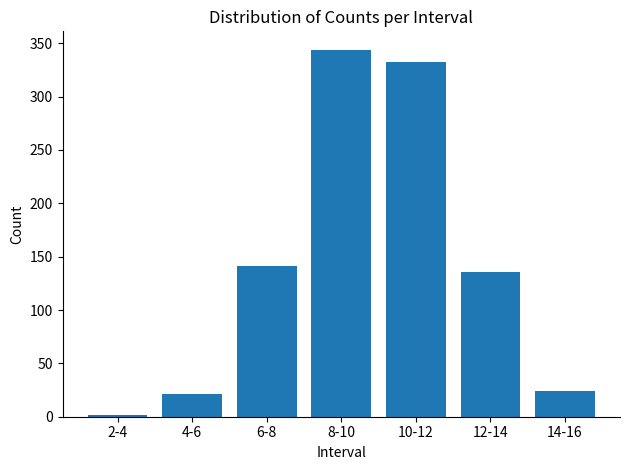

Rank the categories by value from lowest to highest.

2-4, 4-6, 14-16, 12-14, 6-8, 10-12, 8-10